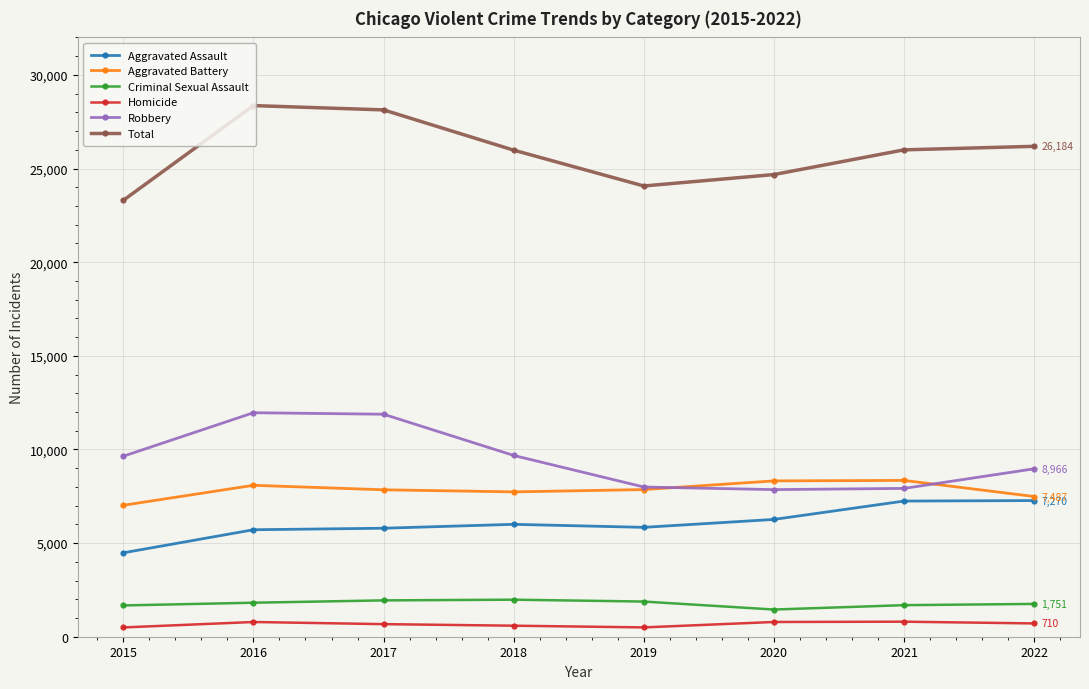

At which label does Aggravated Battery reach its minimum?

2015